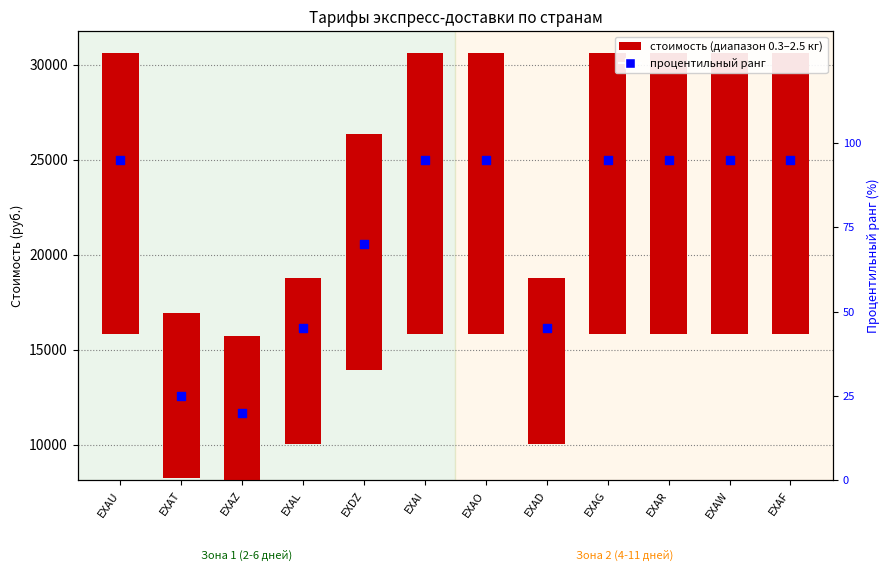

Which series reaches the maximum Y coordinate?

стоимость (диапазон)